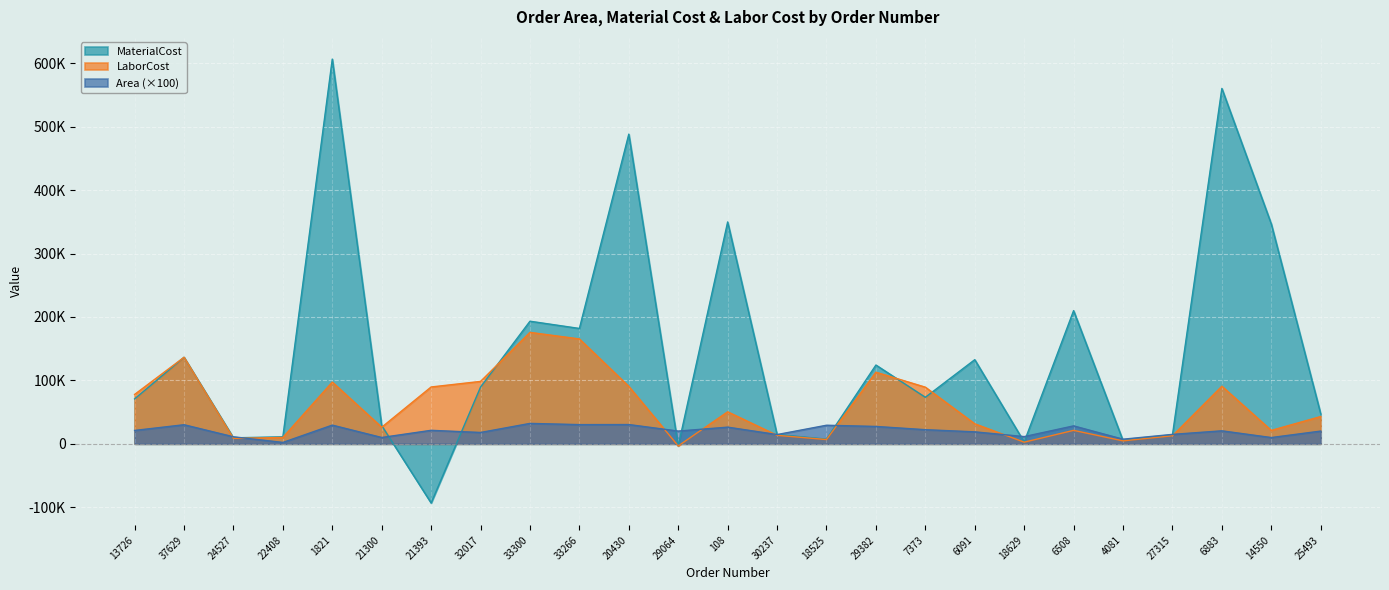

What is the difference between the highest and lowest values at 6091?

113762.9